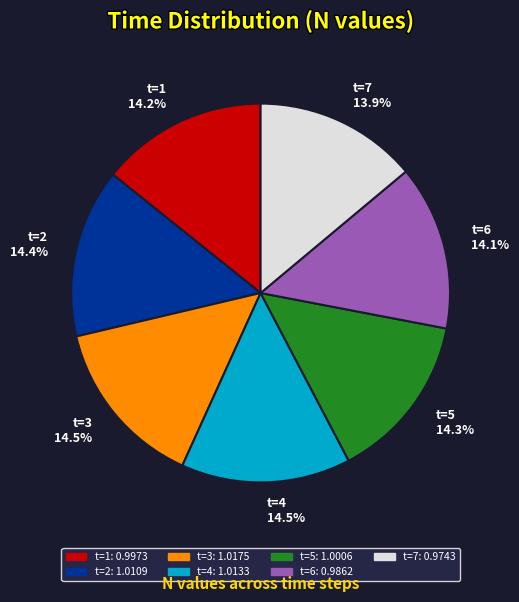

Is there any slice that represents more than half of the pie?

No